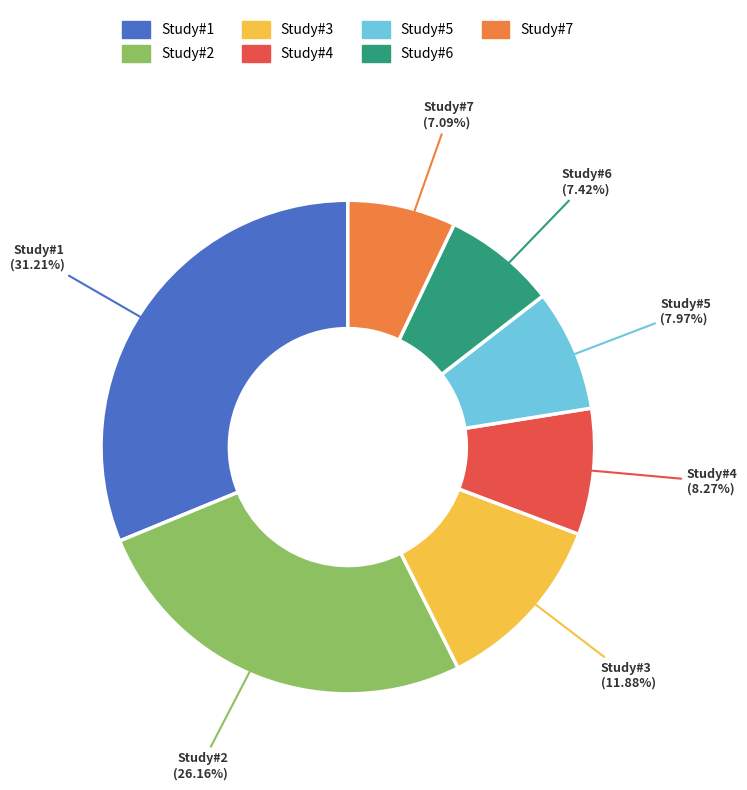

Which category has the biggest portion of the pie?

Study#1